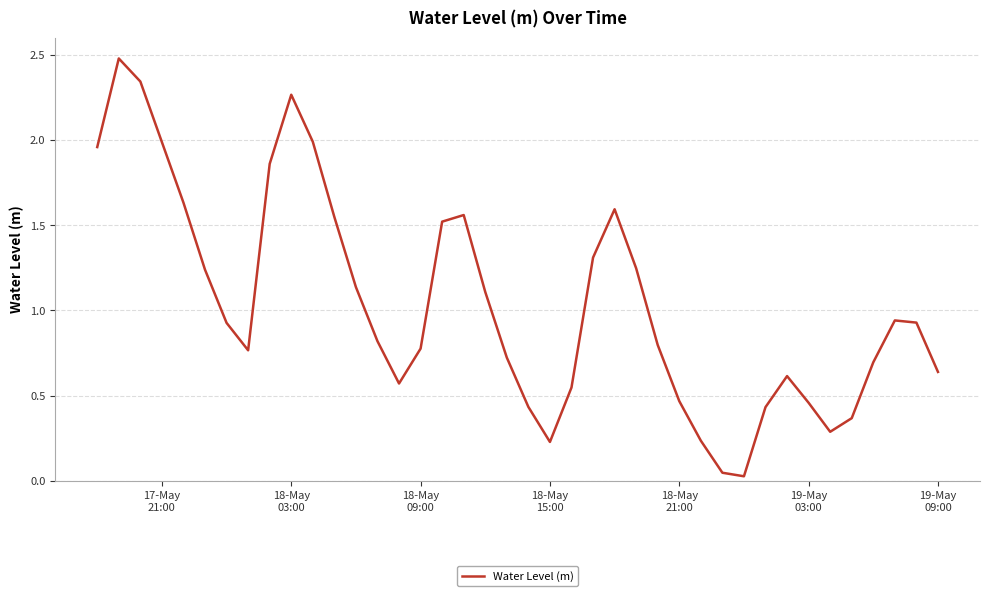

What is the greatest value displayed?

2.5